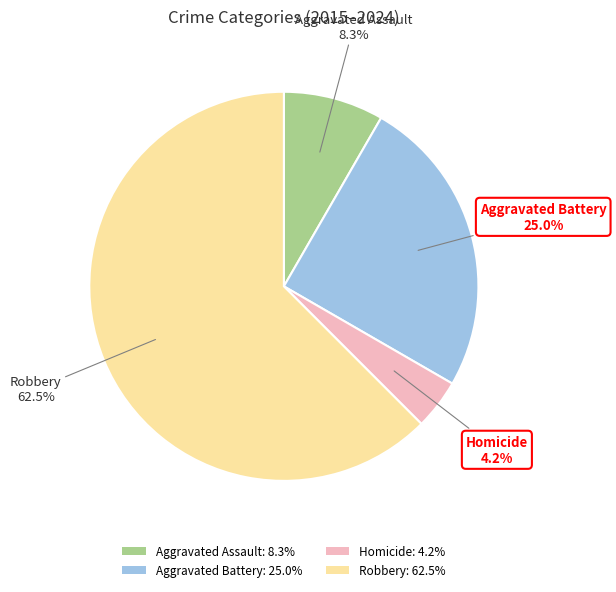

What percentage is NOT represented by Robbery?

37.5%